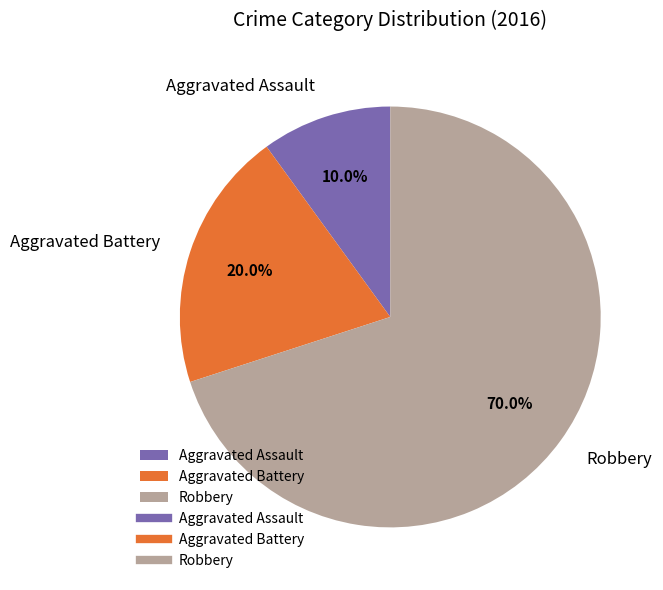

Does Robbery account for over 50% of the chart?

Yes